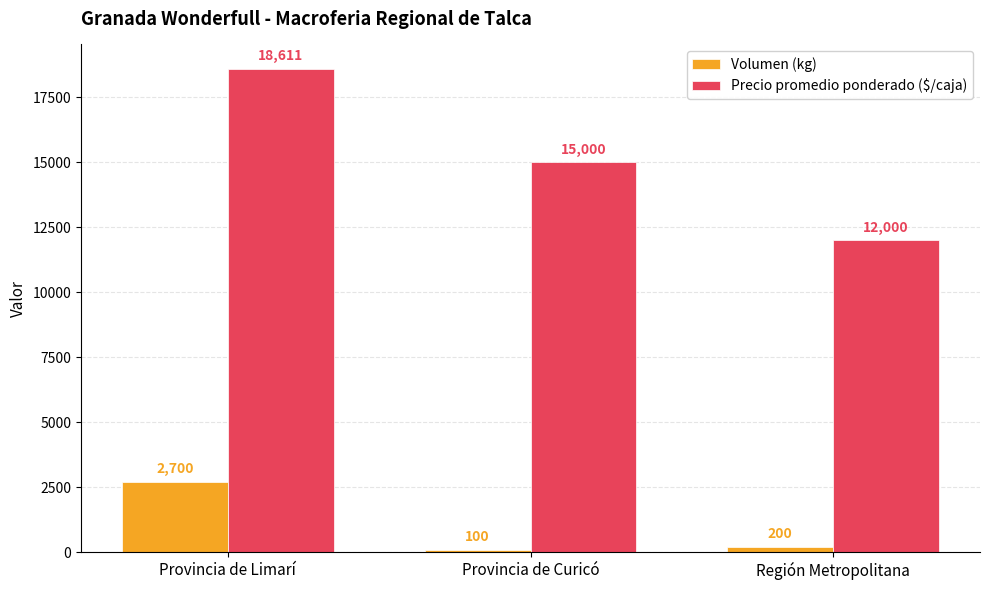

At how many categories does at least one series exceed 14905?

2